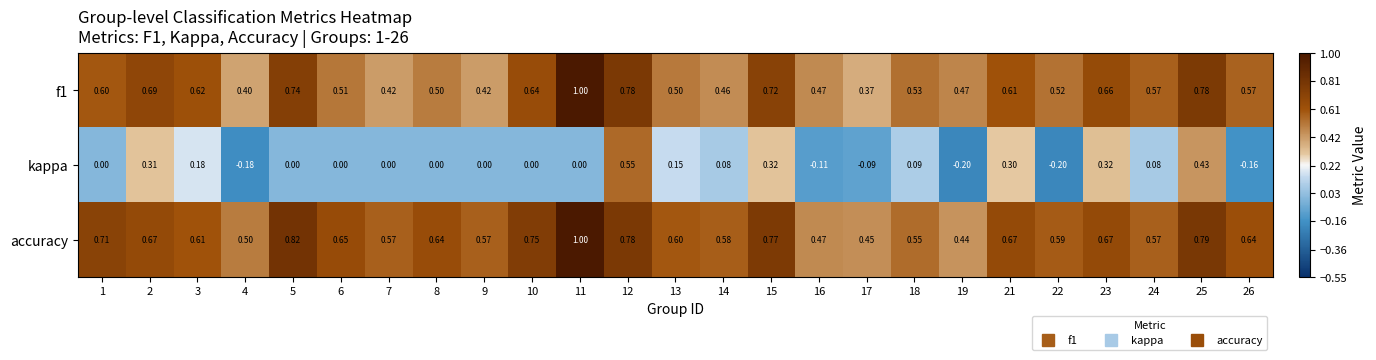

Which series has the largest total across all categories?

accuracy